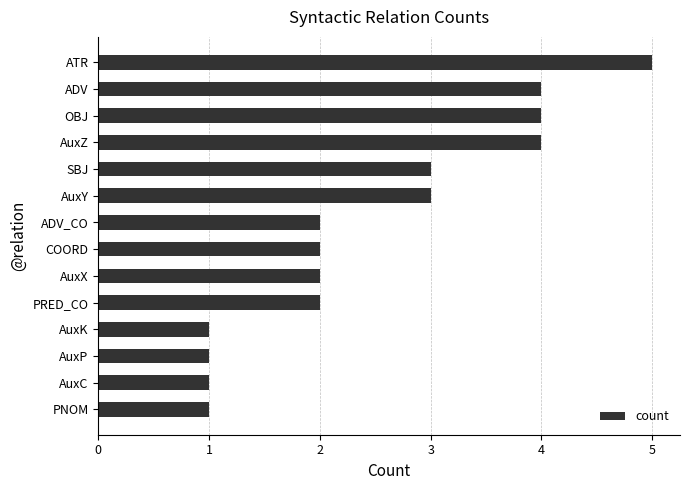

Read the value at ATR.

5